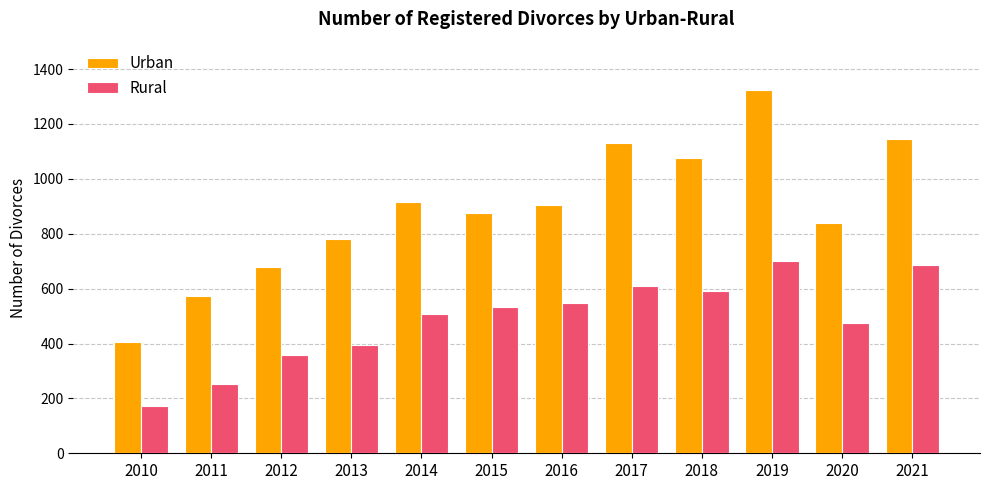

Between 2010 and 2016, which series saw the biggest shift?

Urban